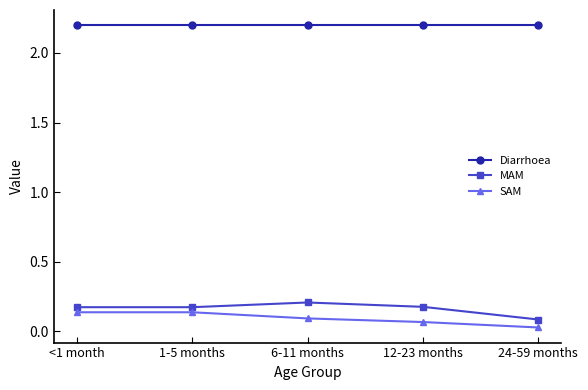

Where is MAM nearest to the value 0?

24-59 months